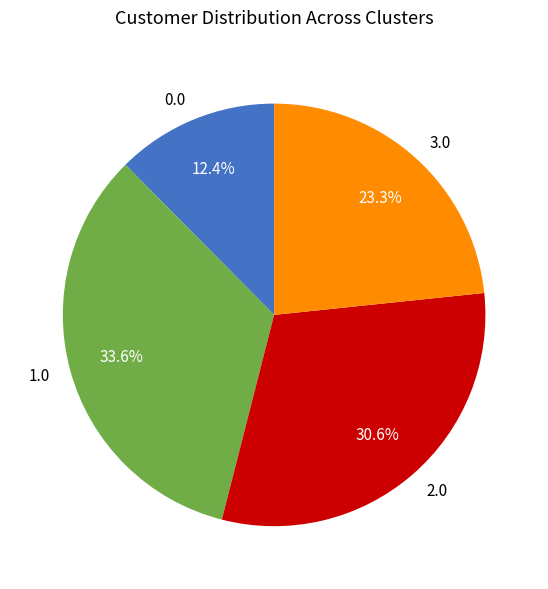

To the nearest percent, what is the average slice percentage?

25%